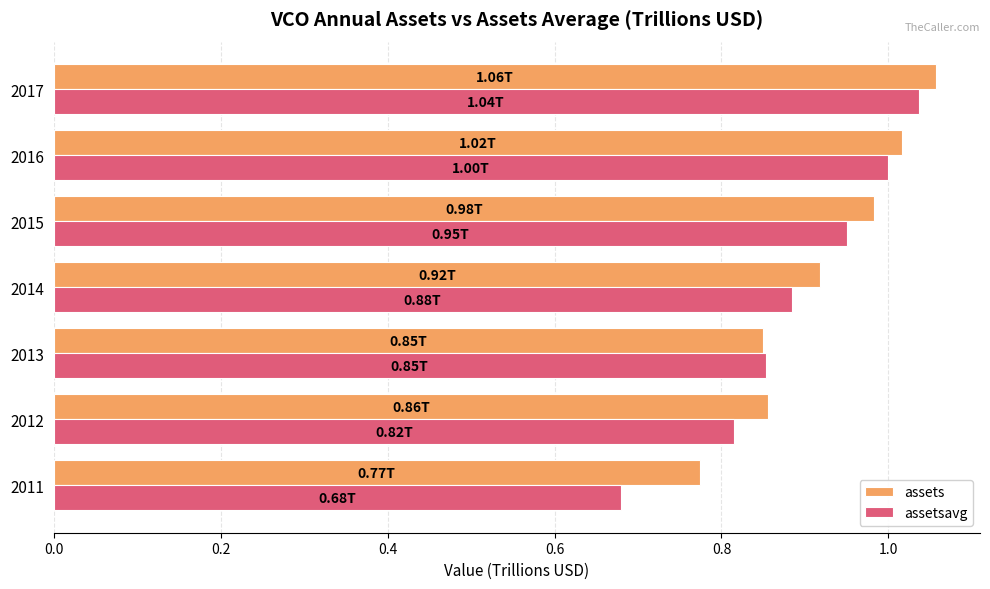

At how many categories does at least one series exceed 0?

7